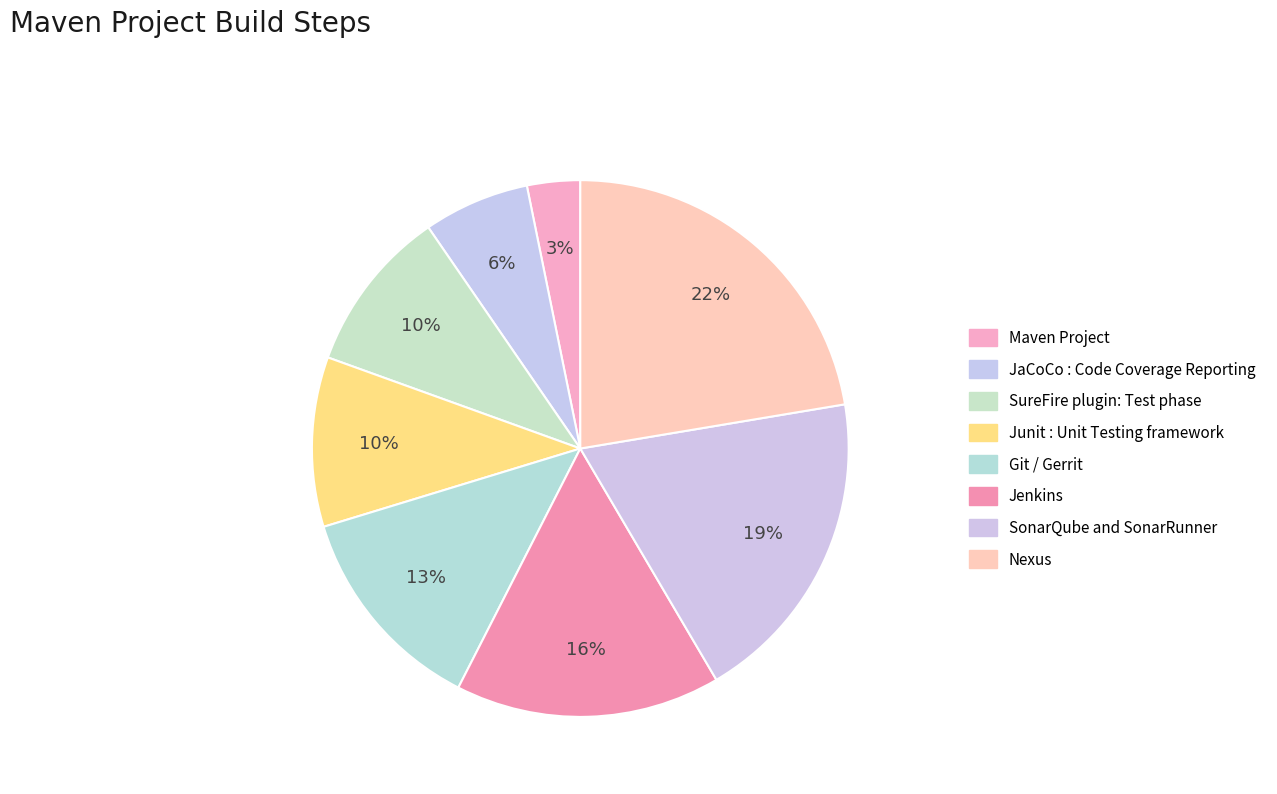

How many segments does this pie chart have?

8